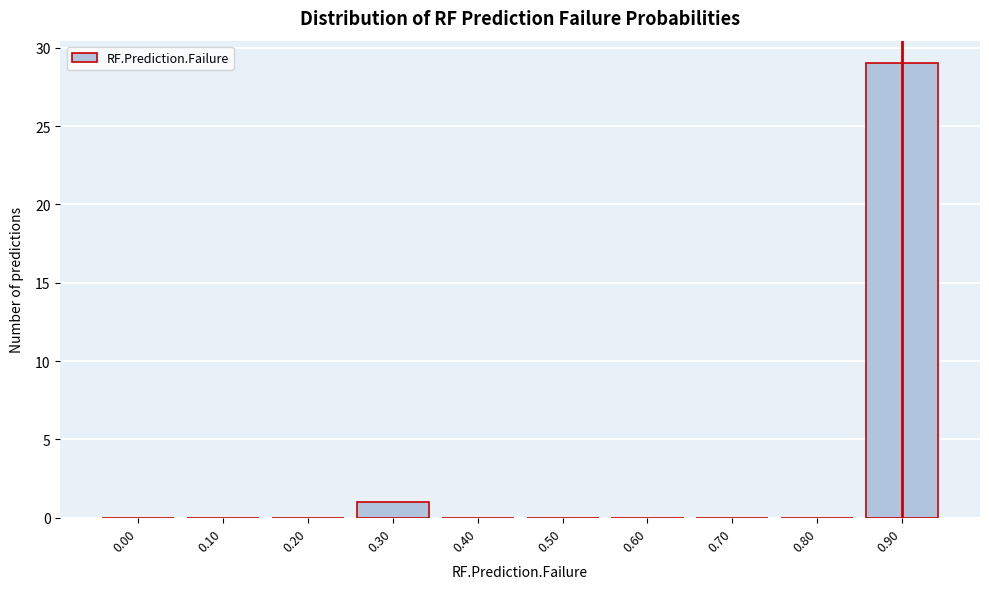

Reading left to right, transcribe all the data shown in this chart.

0.00=0	0.10=0	0.20=0	0.30=1	0.40=0	0.50=0	0.60=0	0.70=0	0.80=0	0.90=29